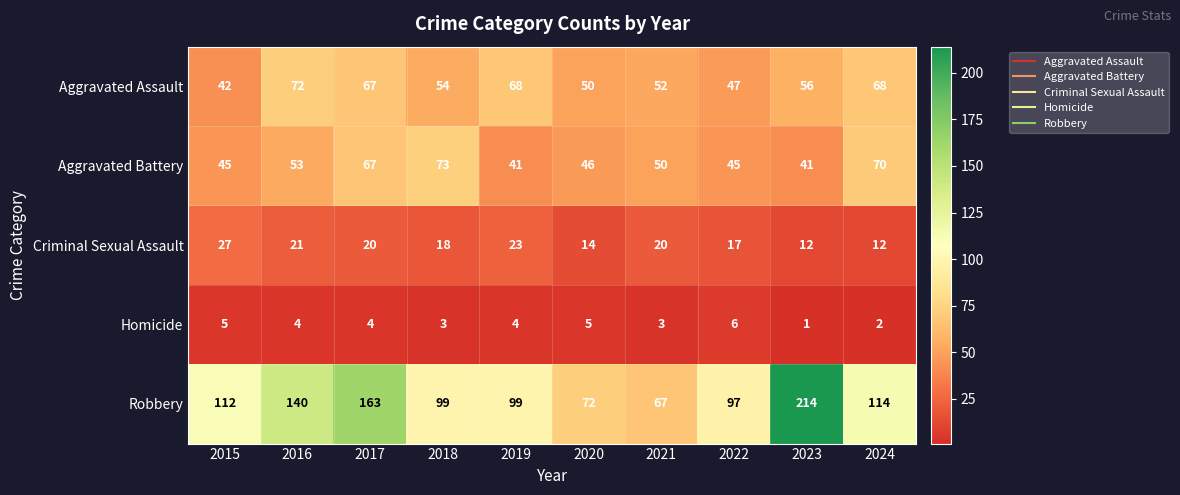

Which category has the lowest value in the Aggravated Assault series?

2015